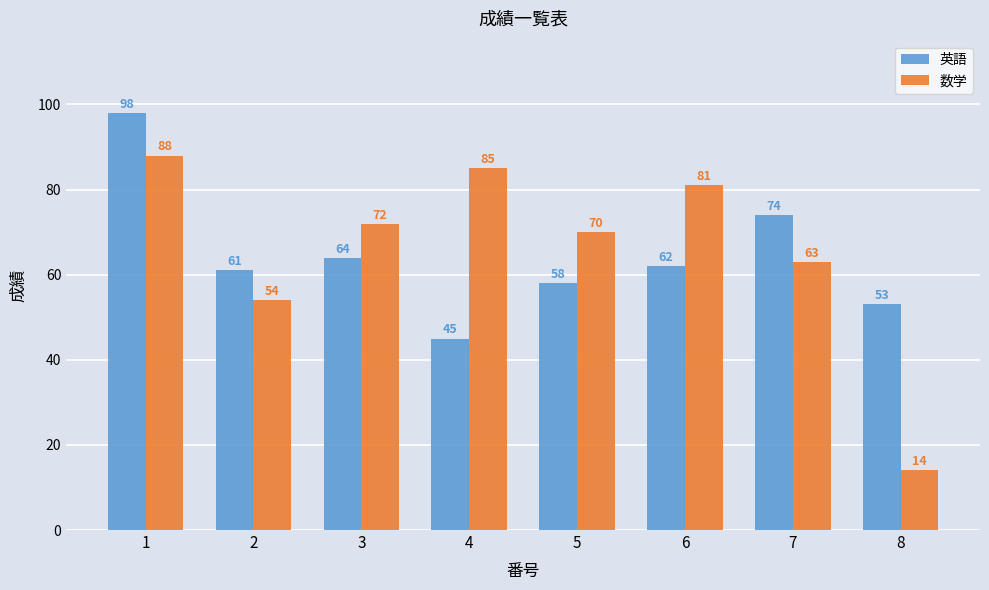

What is the difference between the highest and lowest values at 7?

11